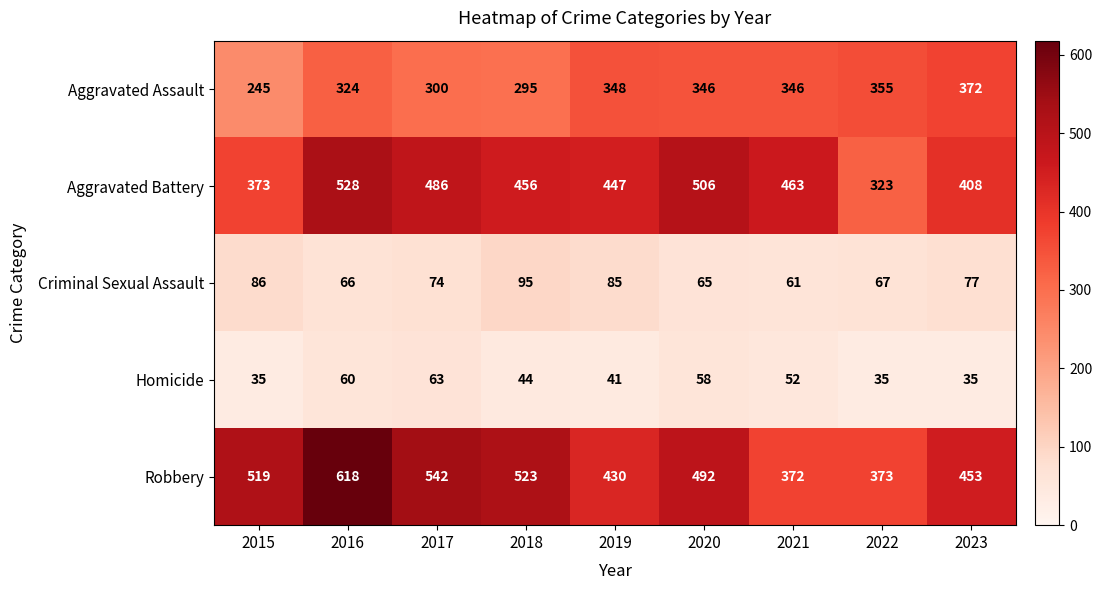

What is the minimum value shown in the chart?

35